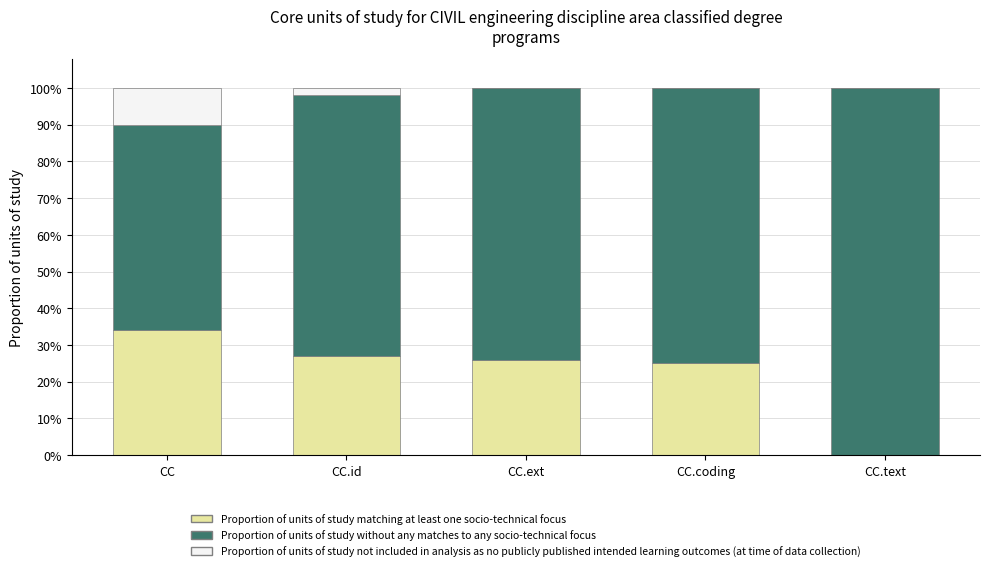

List the series in order of their peak value, highest first.

Proportion of units of study without any matches to any socio-technical focus, Proportion of units of study matching at least one socio-technical focus, Proportion of units of study not included in analysis as no publicly published intended learning outcomes (at time of data collection)